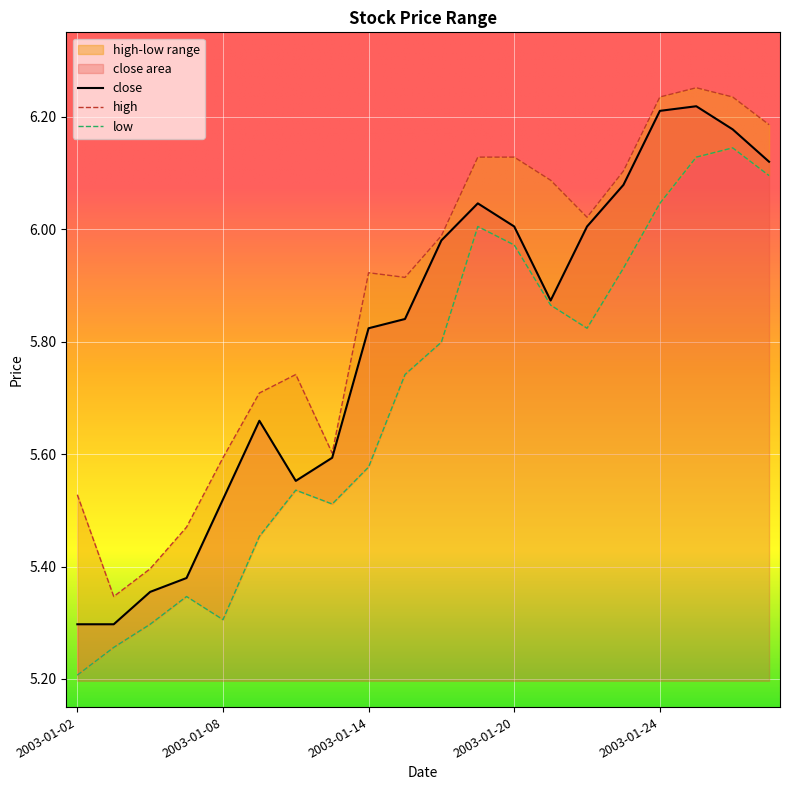

Which has a higher value, 2003-01-10 or 2003-01-29?

2003-01-29